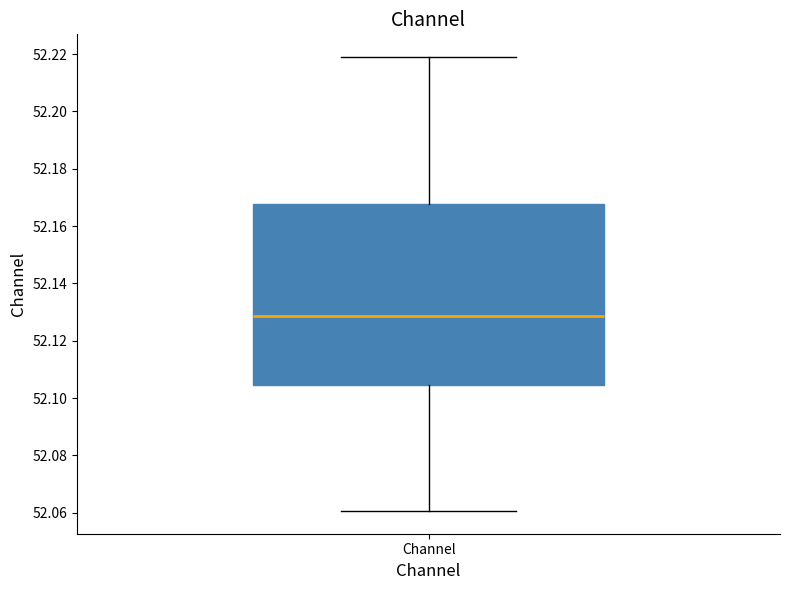

Read this box plot against the y-axis: the position of the median line, the range covered by the box, and the ends of both whiskers. The values are not printed on the chart, so give them approximately, as read against the axis.

median 52.128, box 52.104 to 52.168, whiskers 52.060 to 52.218